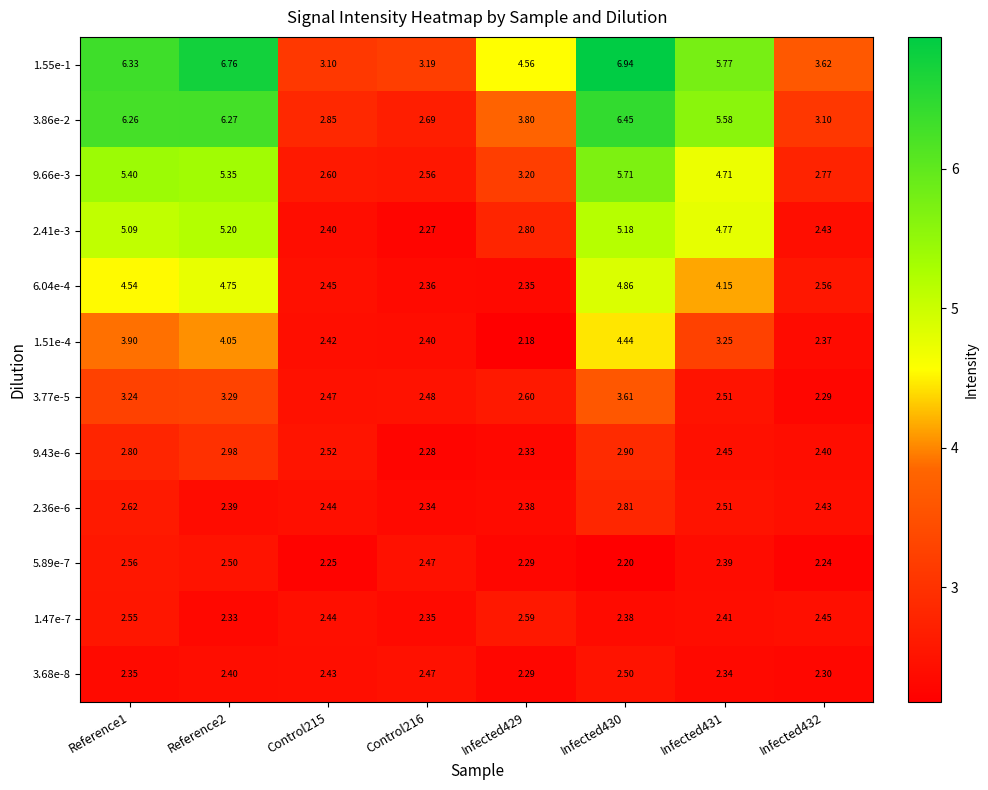

Count the number of data series in this chart.

12